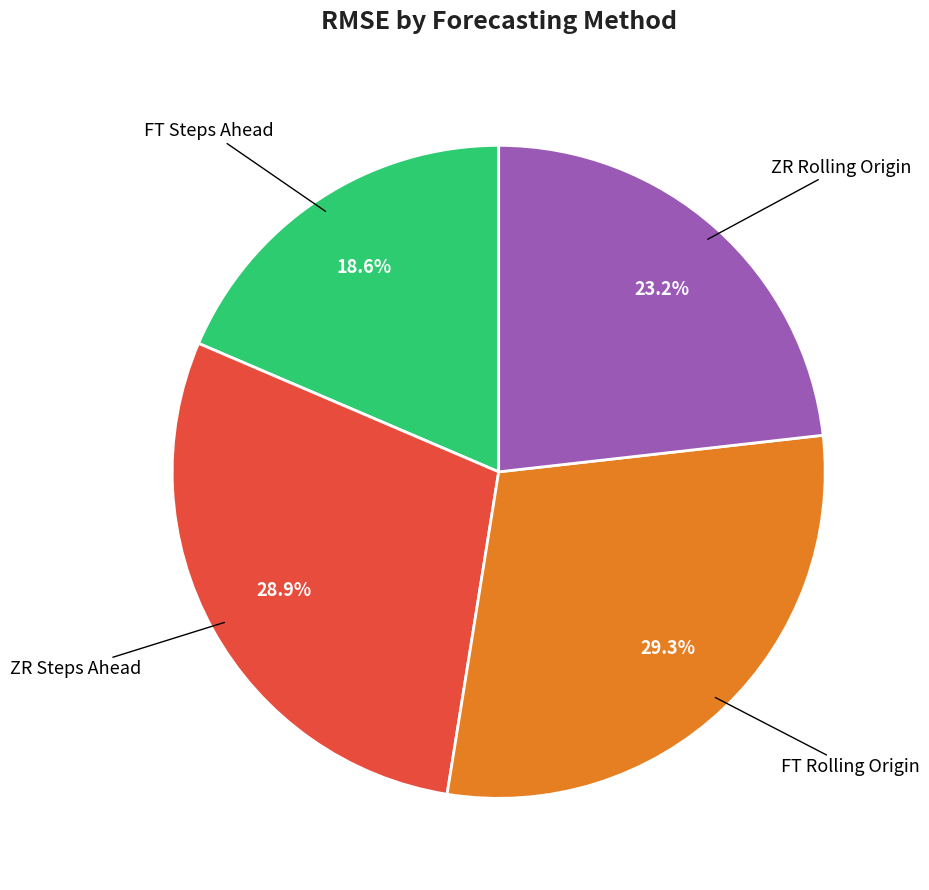

Is there a majority slice in this chart?

No